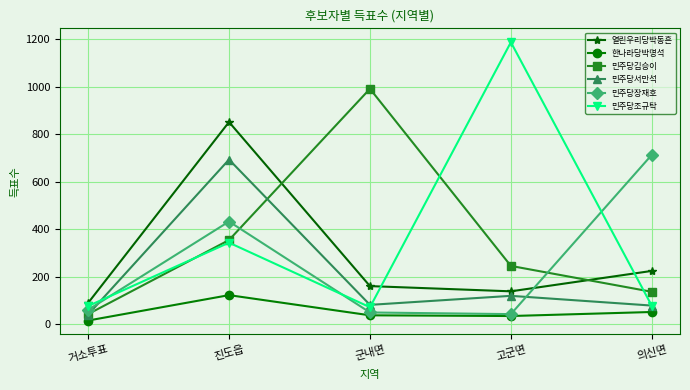

What is the value of the 한나라당박명석 point at the 4th from the left?

34